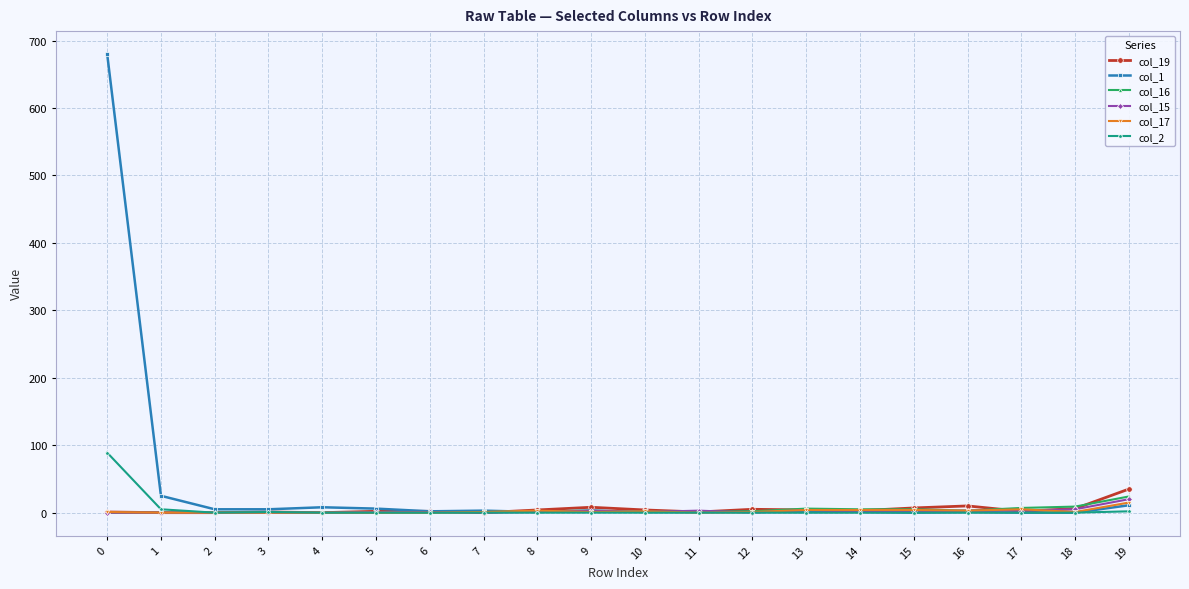

How many values in the col_17 series are below 1?

7